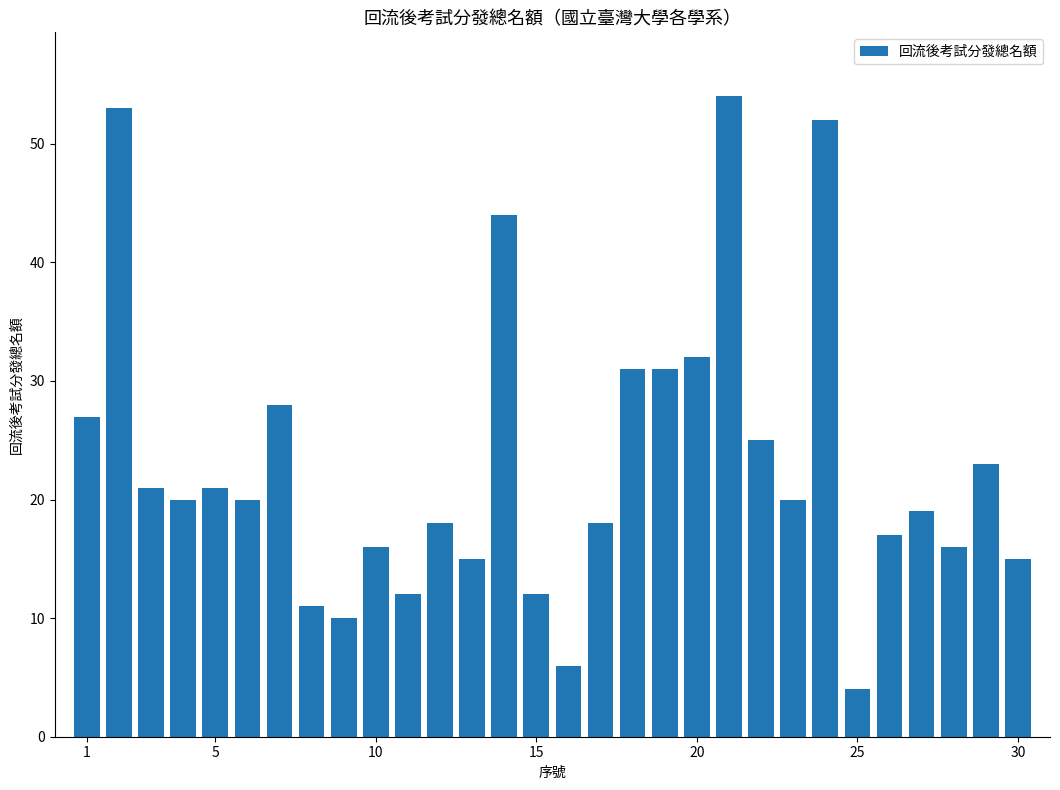

What is the minimum value shown in the chart?

4